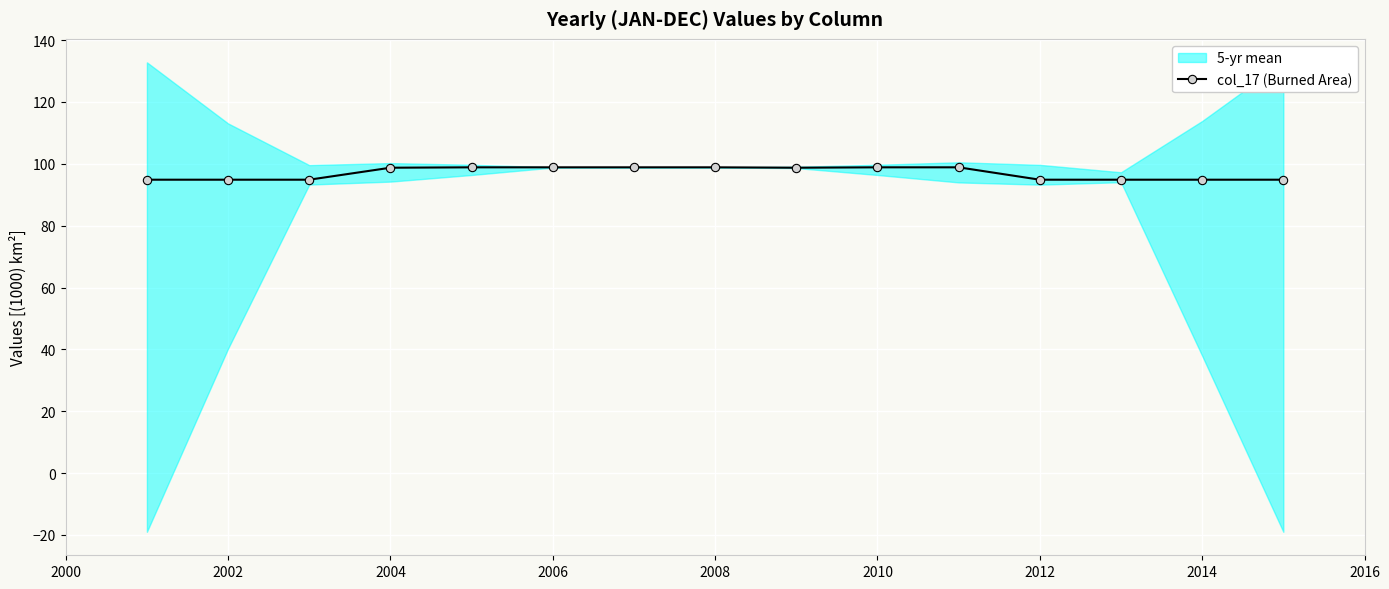

True or false: col_17 (Burned Area) has more than 0 points higher than both neighbors.

True